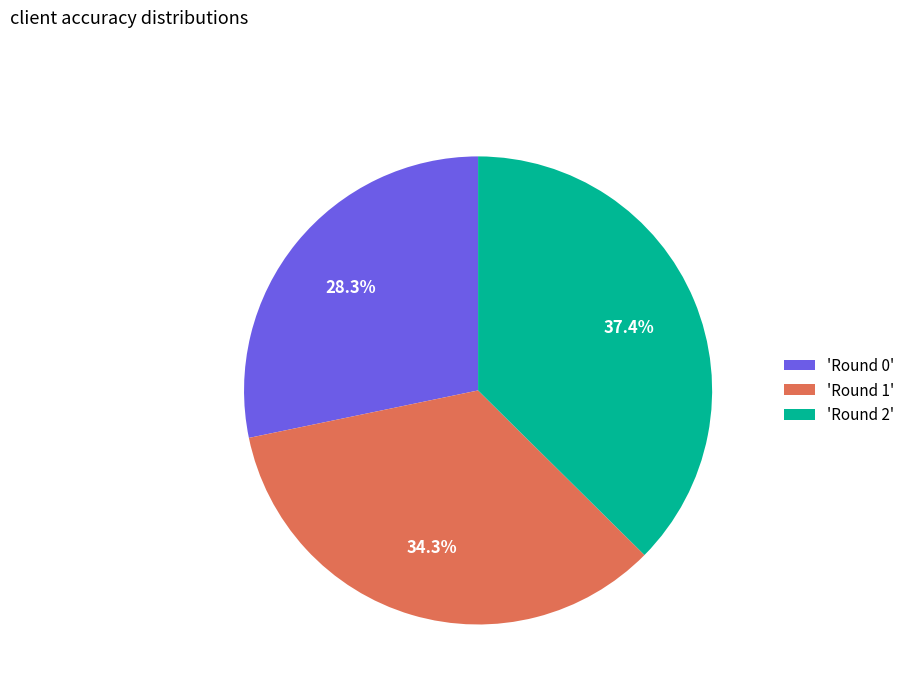

Between 'Round 0' and 'Round 1', which is larger?

'Round 1'